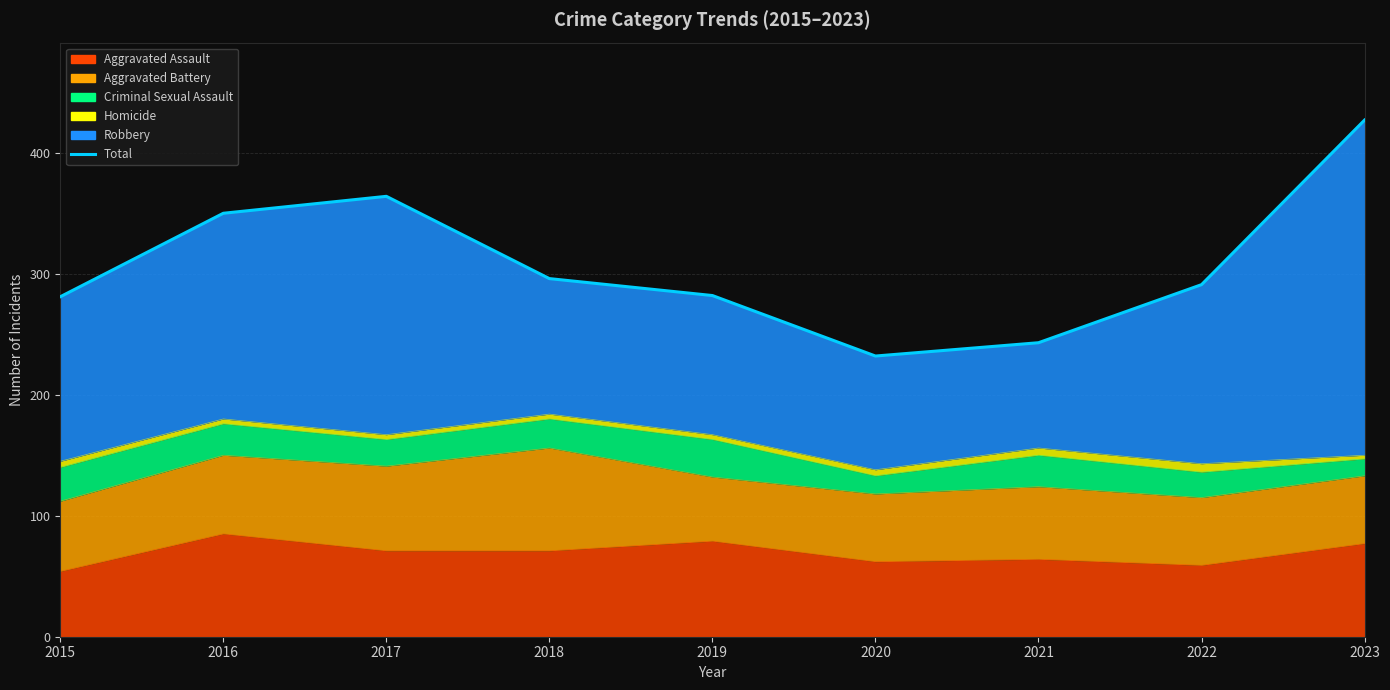

At which label is the value closest to 329?

2016